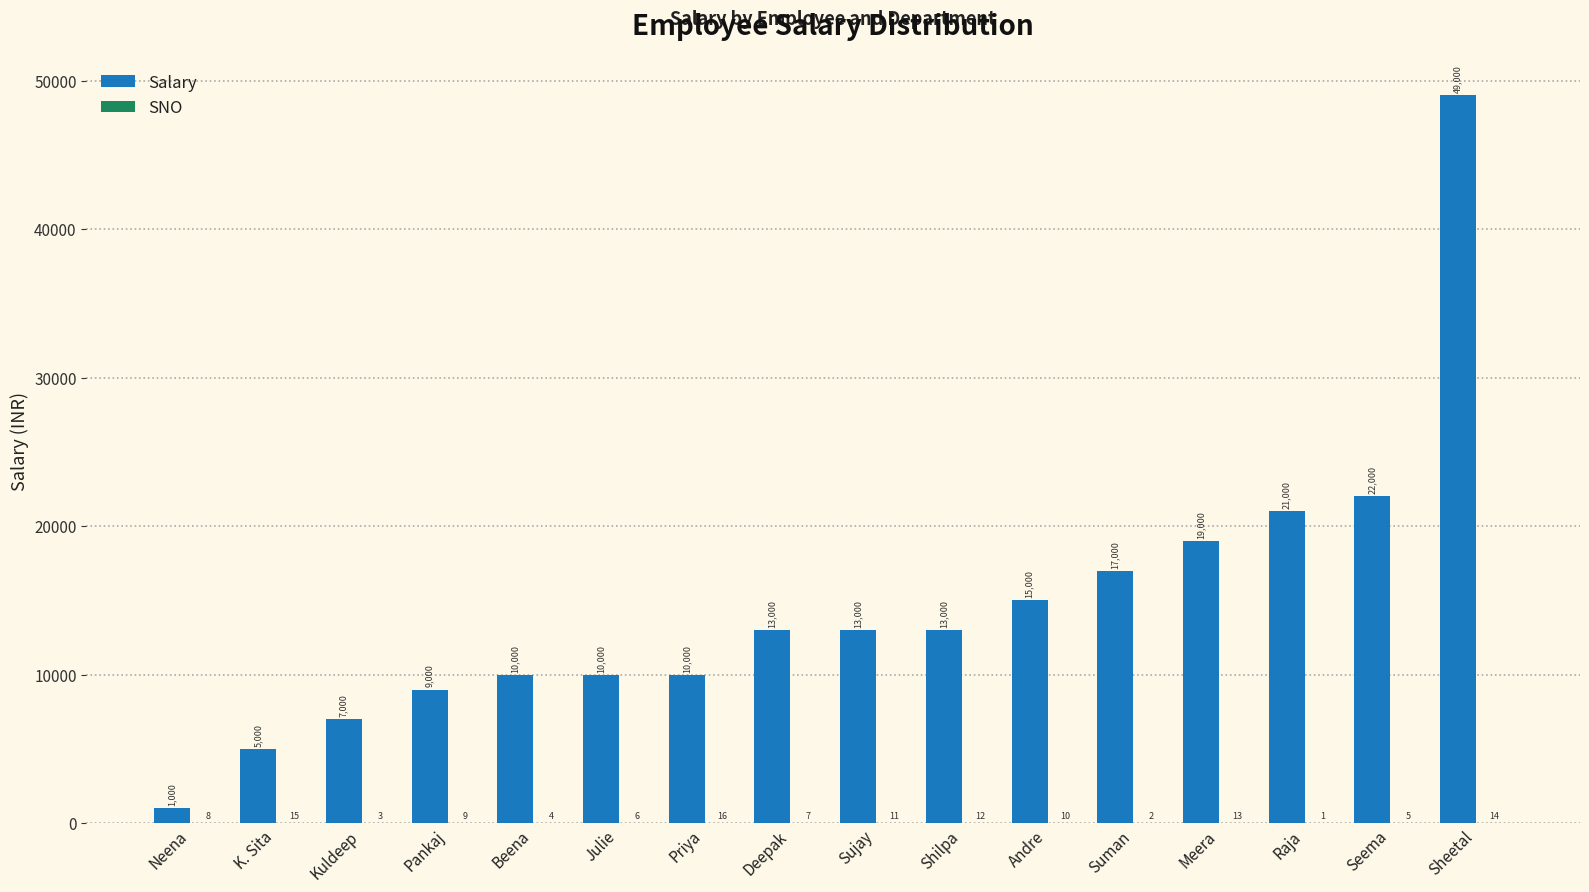

What value does the Salary series have at Suman?

17000